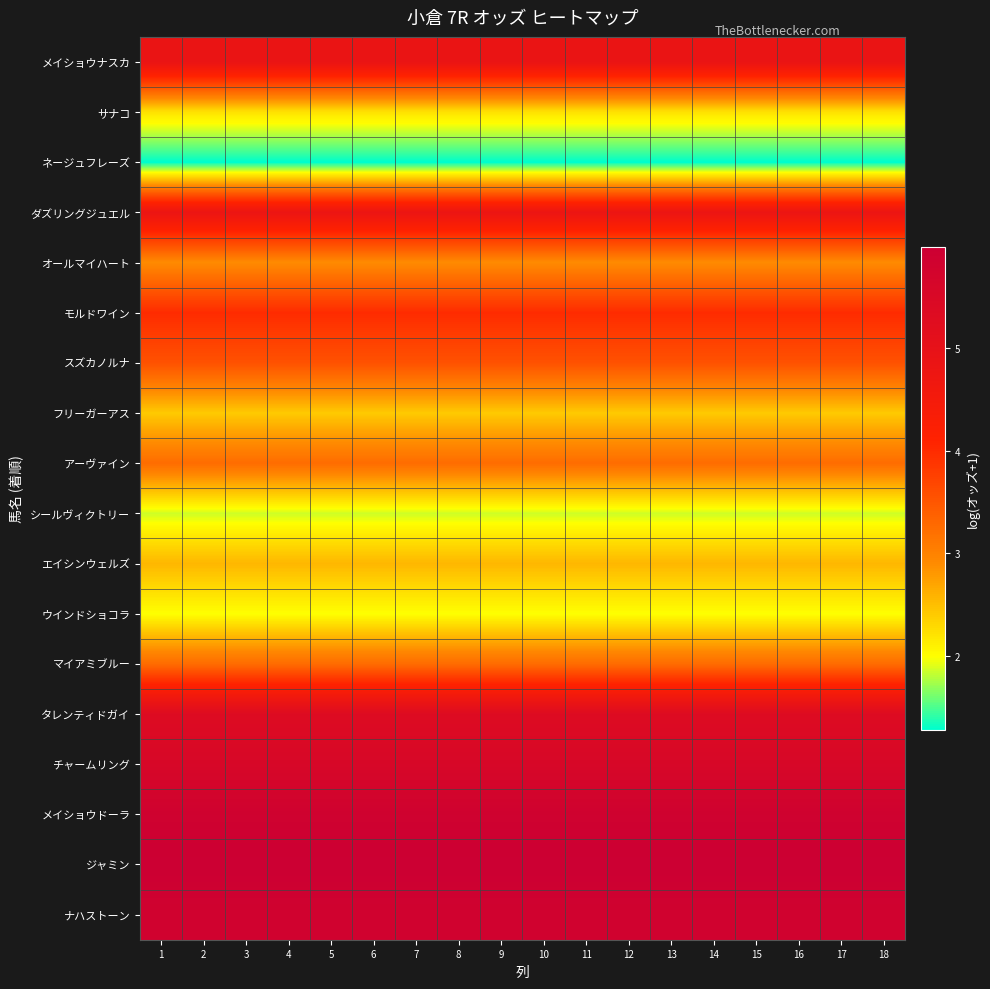

Reading left to right, what are all the values shown in this chart?

メイショウナスカ: 1=4.9	2=4.9	3=4.9	4=4.9	5=4.9	6=4.9	7=4.9	8=4.9	9=4.9	10=4.9	11=4.9	12=4.9	13=4.9	14=4.9	15=4.9	16=4.9	17=4.9	18=4.9
サナコ: 1=2.2	2=2.2	3=2.2	4=2.2	5=2.2	6=2.2	7=2.2	8=2.2	9=2.2	10=2.2	11=2.2	12=2.2	13=2.2	14=2.2	15=2.2	16=2.2	17=2.2	18=2.2
ネージュフレーズ: 1=1.3	2=1.3	3=1.3	4=1.3	5=1.3	6=1.3	7=1.3	8=1.3	9=1.3	10=1.3	11=1.3	12=1.3	13=1.3	14=1.3	15=1.3	16=1.3	17=1.3	18=1.3
ダズリングジュエル: 1=4.8	2=4.8	3=4.8	4=4.8	5=4.8	6=4.8	7=4.8	8=4.8	9=4.8	10=4.8	11=4.8	12=4.8	13=4.8	14=4.8	15=4.8	16=4.8	17=4.8	18=4.8
オールマイハート: 1=2.9	2=2.9	3=2.9	4=2.9	5=2.9	6=2.9	7=2.9	8=2.9	9=2.9	10=2.9	11=2.9	12=2.9	13=2.9	14=2.9	15=2.9	16=2.9	17=2.9	18=2.9
モルドワイン: 1=4.0	2=4.0	3=4.0	4=4.0	5=4.0	6=4.0	7=4.0	8=4.0	9=4.0	10=4.0	11=4.0	12=4.0	13=4.0	14=4.0	15=4.0	16=4.0	17=4.0	18=4.0
スズカノルナ: 1=3.5	2=3.5	3=3.5	4=3.5	5=3.5	6=3.5	7=3.5	8=3.5	9=3.5	10=3.5	11=3.5	12=3.5	13=3.5	14=3.5	15=3.5	16=3.5	17=3.5	18=3.5
フリーガーアス: 1=2.4	2=2.4	3=2.4	4=2.4	5=2.4	6=2.4	7=2.4	8=2.4	9=2.4	10=2.4	11=2.4	12=2.4	13=2.4	14=2.4	15=2.4	16=2.4	17=2.4	18=2.4
アーヴァイン: 1=3.2	2=3.2	3=3.2	4=3.2	5=3.2	6=3.2	7=3.2	8=3.2	9=3.2	10=3.2	11=3.2	12=3.2	13=3.2	14=3.2	15=3.2	16=3.2	17=3.2	18=3.2
シールヴィクトリー: 1=1.9	2=1.9	3=1.9	4=1.9	5=1.9	6=1.9	7=1.9	8=1.9	9=1.9	10=1.9	11=1.9	12=1.9	13=1.9	14=1.9	15=1.9	16=1.9	17=1.9	18=1.9
エイシンウェルズ: 1=2.6	2=2.6	3=2.6	4=2.6	5=2.6	6=2.6	7=2.6	8=2.6	9=2.6	10=2.6	11=2.6	12=2.6	13=2.6	14=2.6	15=2.6	16=2.6	17=2.6	18=2.6
ウインドショコラ: 1=2.0	2=2.0	3=2.0	4=2.0	5=2.0	6=2.0	7=2.0	8=2.0	9=2.0	10=2.0	11=2.0	12=2.0	13=2.0	14=2.0	15=2.0	16=2.0	17=2.0	18=2.0
マイアミブルー: 1=3.2	2=3.2	3=3.2	4=3.2	5=3.2	6=3.2	7=3.2	8=3.2	9=3.2	10=3.2	11=3.2	12=3.2	13=3.2	14=3.2	15=3.2	16=3.2	17=3.2	18=3.2
タレンティドガイ: 1=5.3	2=5.3	3=5.3	4=5.3	5=5.3	6=5.3	7=5.3	8=5.3	9=5.3	10=5.3	11=5.3	12=5.3	13=5.3	14=5.3	15=5.3	16=5.3	17=5.3	18=5.3
チャームリング: 1=5.6	2=5.6	3=5.6	4=5.6	5=5.6	6=5.6	7=5.6	8=5.6	9=5.6	10=5.6	11=5.6	12=5.6	13=5.6	14=5.6	15=5.6	16=5.6	17=5.6	18=5.6
メイショウドーラ: 1=5.9	2=5.9	3=5.9	4=5.9	5=5.9	6=5.9	7=5.9	8=5.9	9=5.9	10=5.9	11=5.9	12=5.9	13=5.9	14=5.9	15=5.9	16=5.9	17=5.9	18=5.9
ジャミン: 1=6.0	2=6.0	3=6.0	4=6.0	5=6.0	6=6.0	7=6.0	8=6.0	9=6.0	10=6.0	11=6.0	12=6.0	13=6.0	14=6.0	15=6.0	16=6.0	17=6.0	18=6.0
ナハストーン: 1=5.8	2=5.8	3=5.8	4=5.8	5=5.8	6=5.8	7=5.8	8=5.8	9=5.8	10=5.8	11=5.8	12=5.8	13=5.8	14=5.8	15=5.8	16=5.8	17=5.8	18=5.8